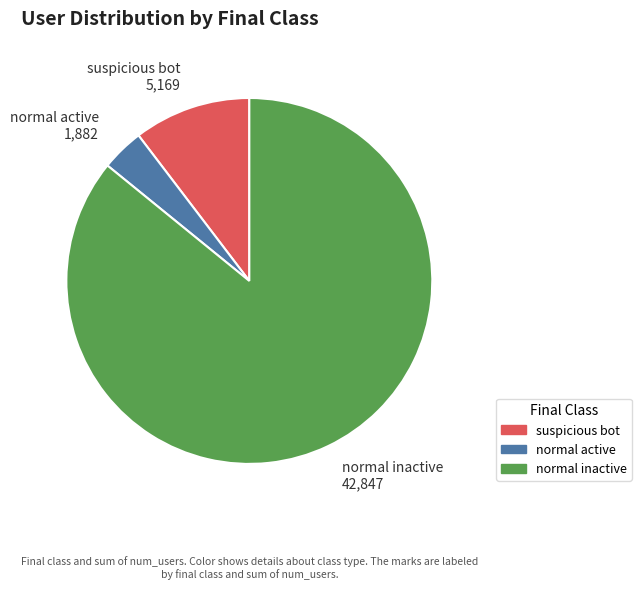

Which slice is the smallest?

normal active